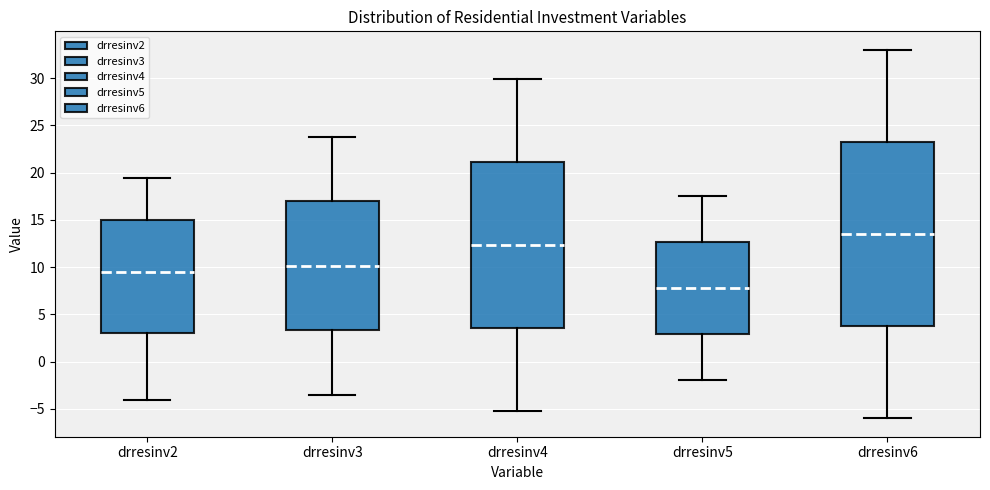

Reading left to right, transcribe this box plot: for each box, give where its median line is, the range the box spans, and where its two whiskers end, as read against the y-axis. The values are not printed on the chart, so give them approximately, as read against the axis.

drresinv2: median 9.5, box 3.0 to 15.0, whiskers -4.0 to 19.5
drresinv3: median 10.0, box 3.5 to 17.0, whiskers -3.5 to 24.0
drresinv4: median 12.5, box 3.5 to 21.0, whiskers -5.0 to 30.0
drresinv5: median 8.0, box 3.0 to 12.5, whiskers -2.0 to 17.5
drresinv6: median 13.5, box 4.0 to 23.5, whiskers -6.0 to 33.0